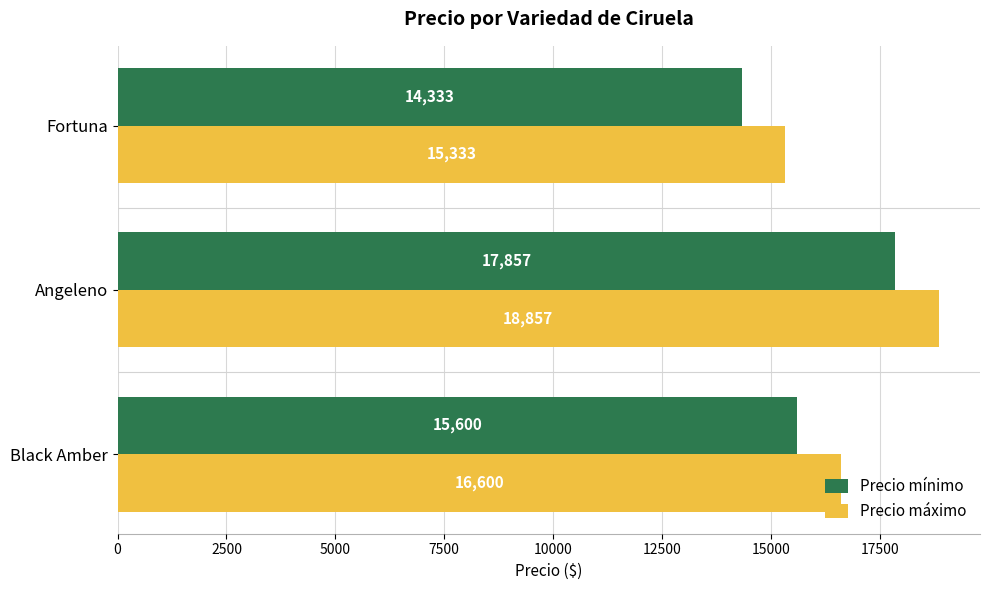

Rank the categories by Precio mínimo value from lowest to highest.

Fortuna, Black Amber, Angeleno